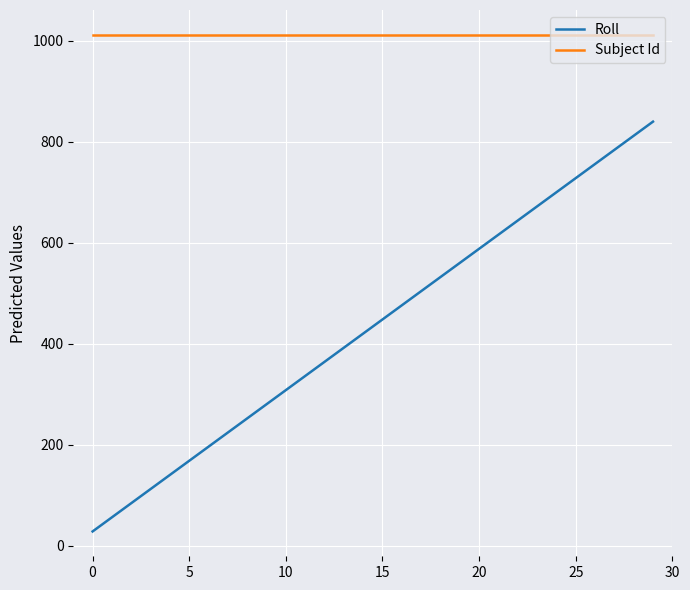

Which series has the largest total across all categories?

Subject Id